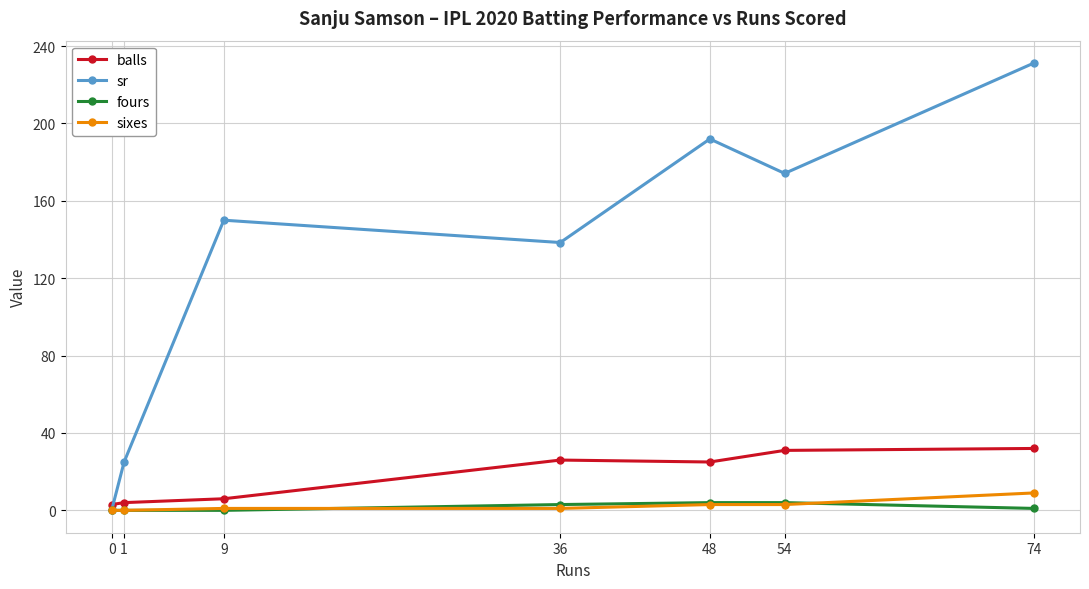

What is the average value of the sr series?

130.1